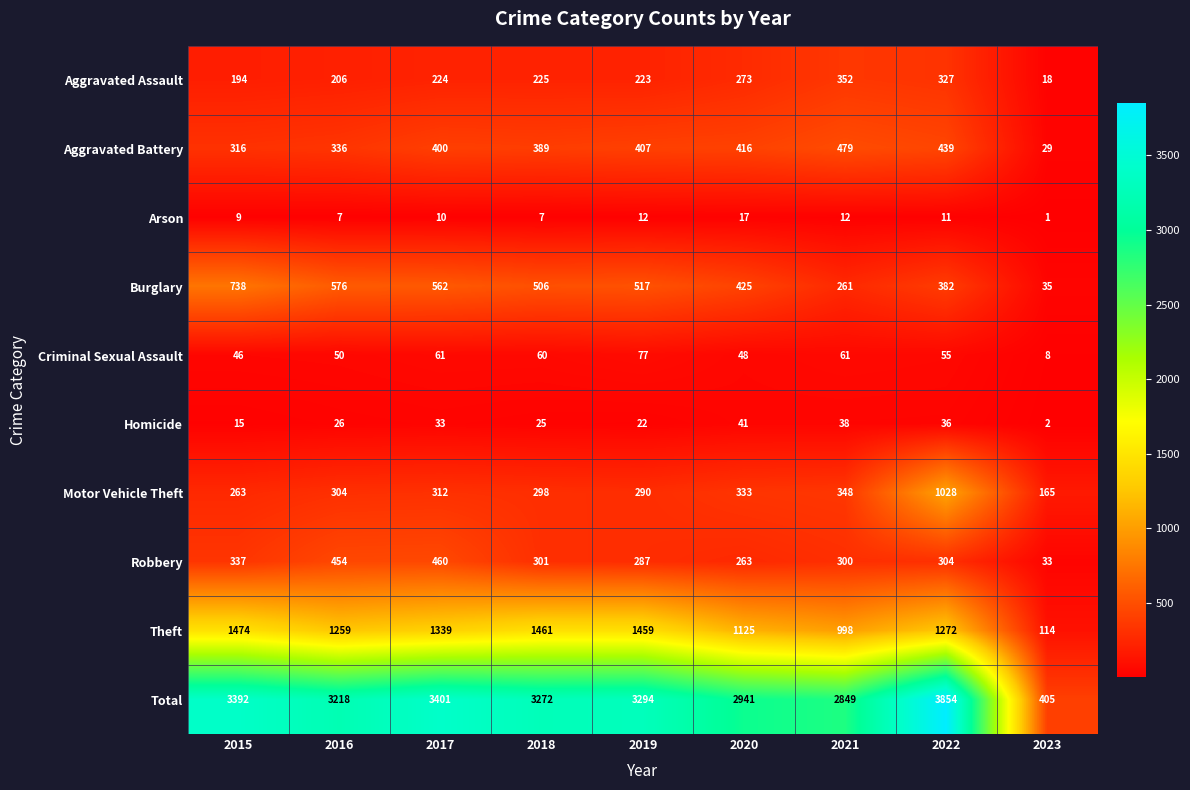

The Arson series shows 11 at 2020. True or false?

False